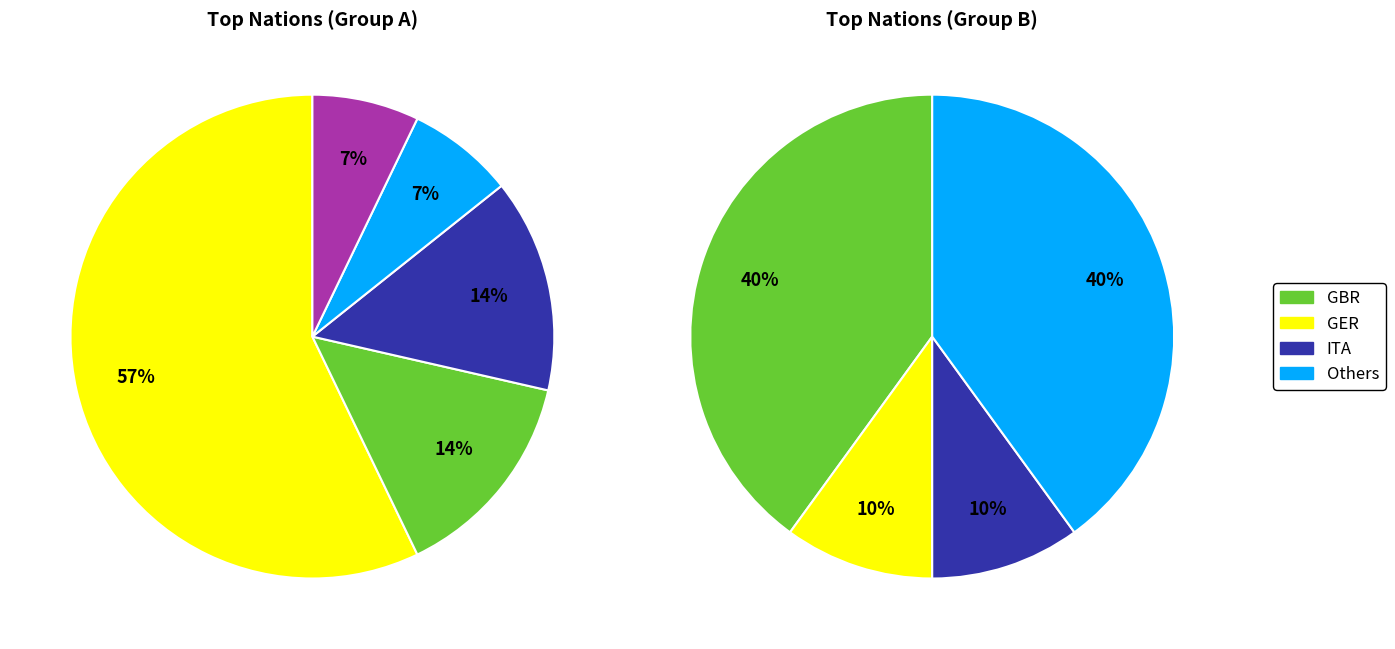

What is the smallest slice in the pie chart?

KOR